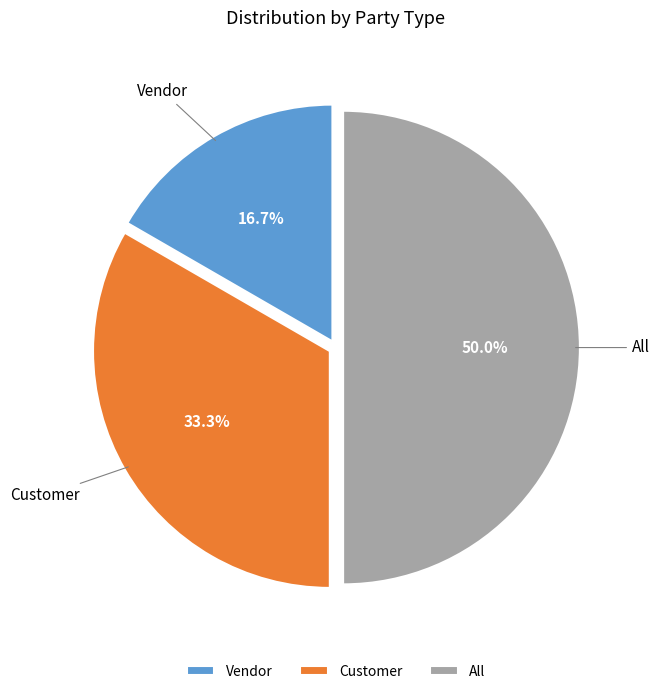

Which category has the smallest portion of the pie?

Vendor